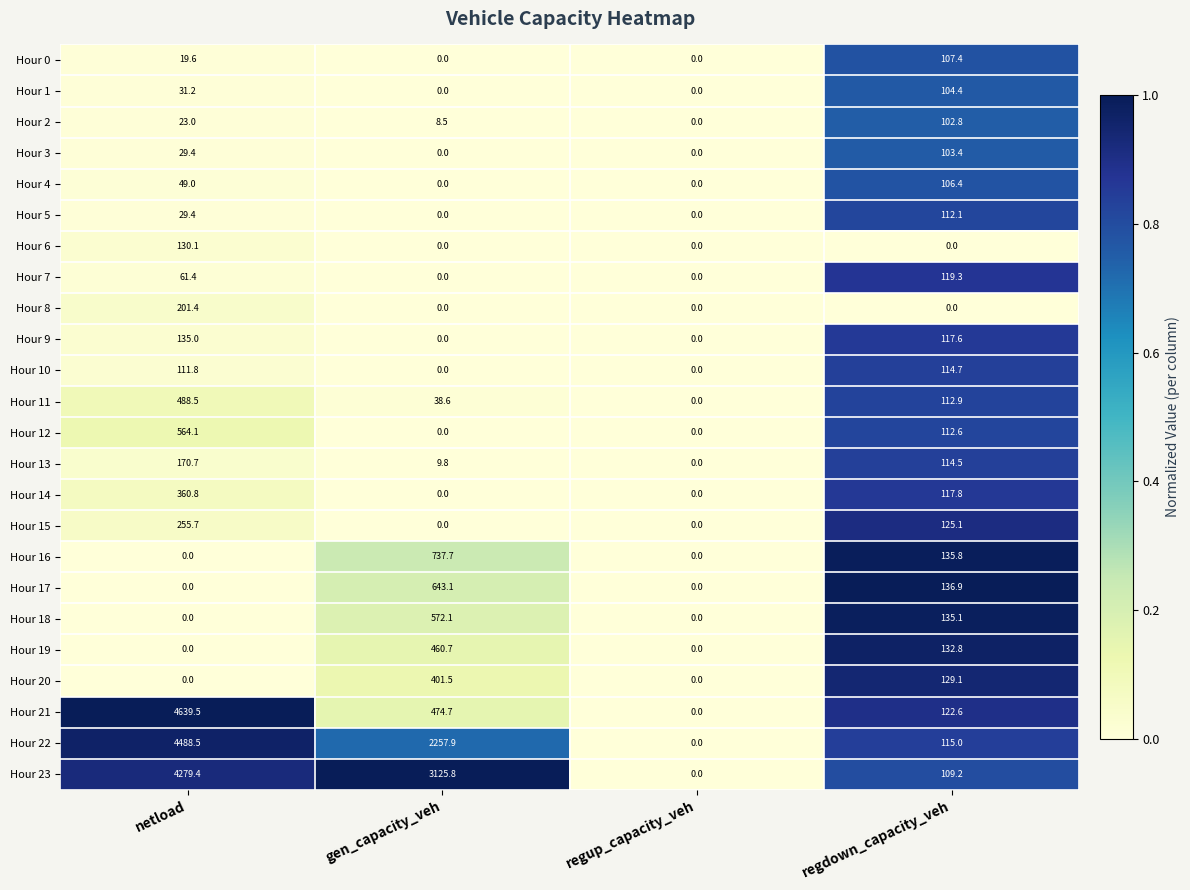

How many distinct data groups are displayed?

24